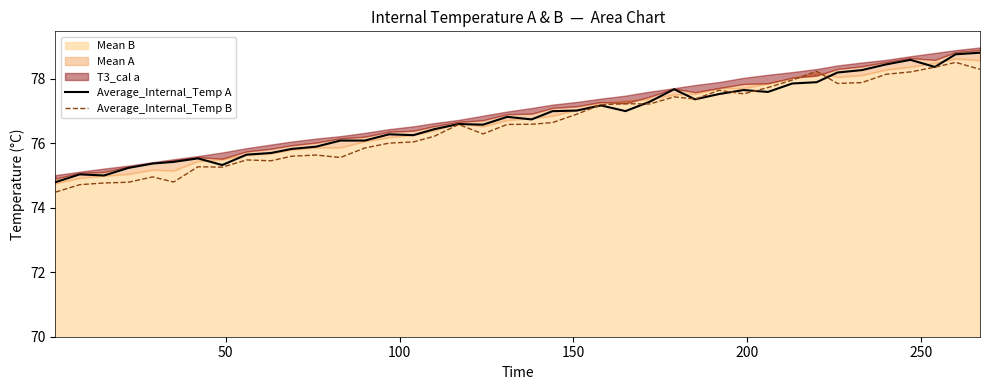

What is the lowest value of the Average_Internal_Temp A series?

74.8